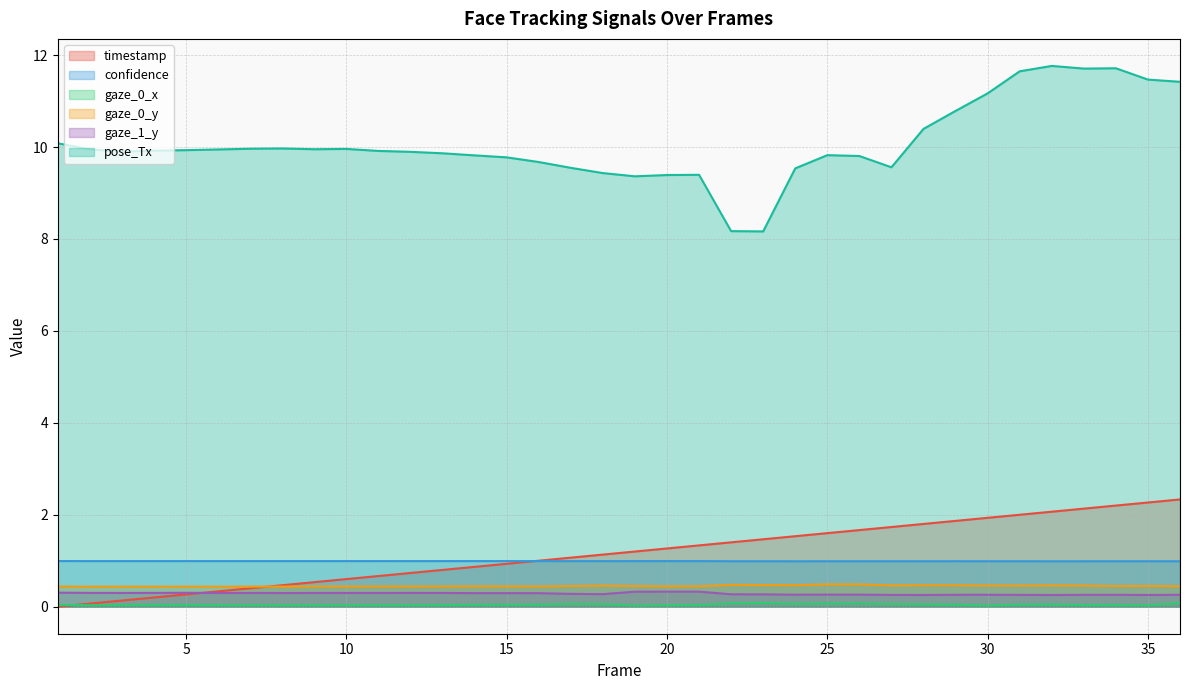

Which series has the widest spread of values?

pose_Tx